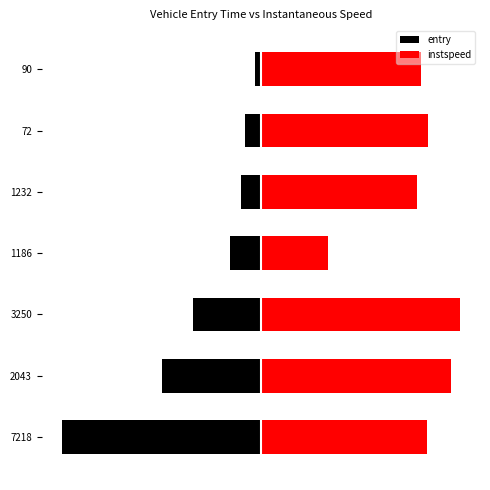

Which series has the widest spread of values?

entry